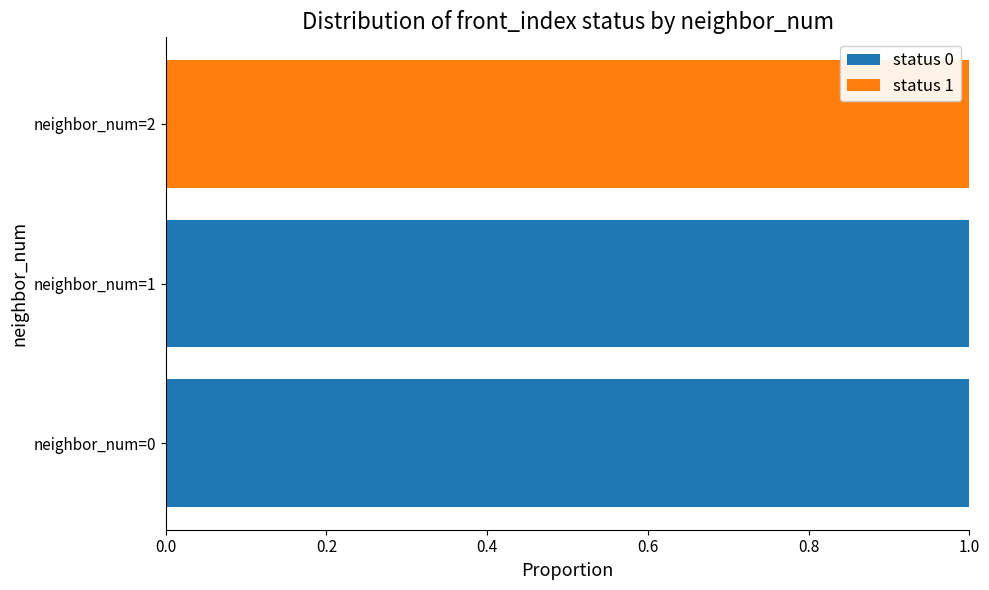

At which label is status 0 closest to 0?

neighbor_num=2